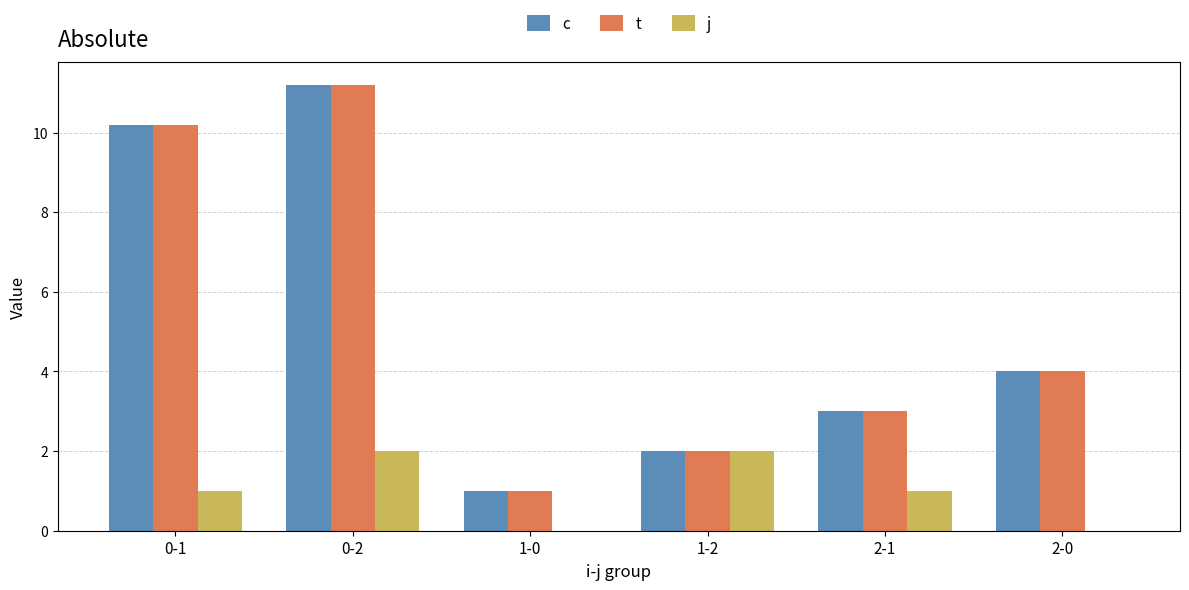

At which label does c first exceed 4?

0-1